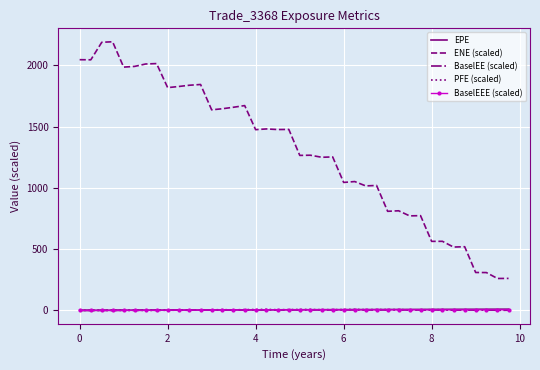

Which series has the largest range (max minus min)?

ENE (scaled)